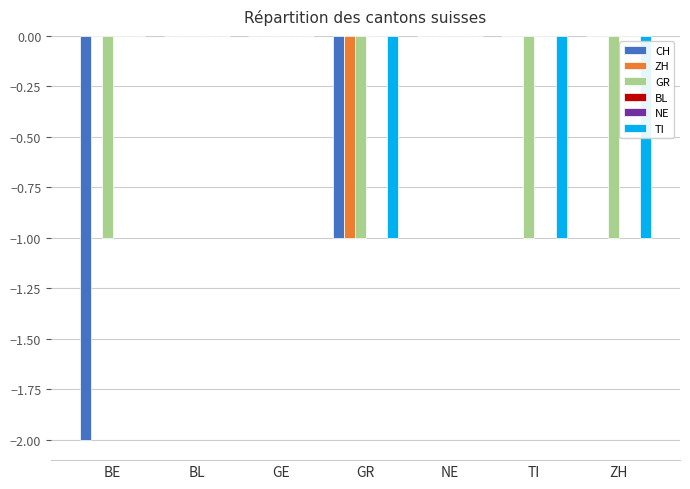

Which series changed the most between BE and TI?

CH